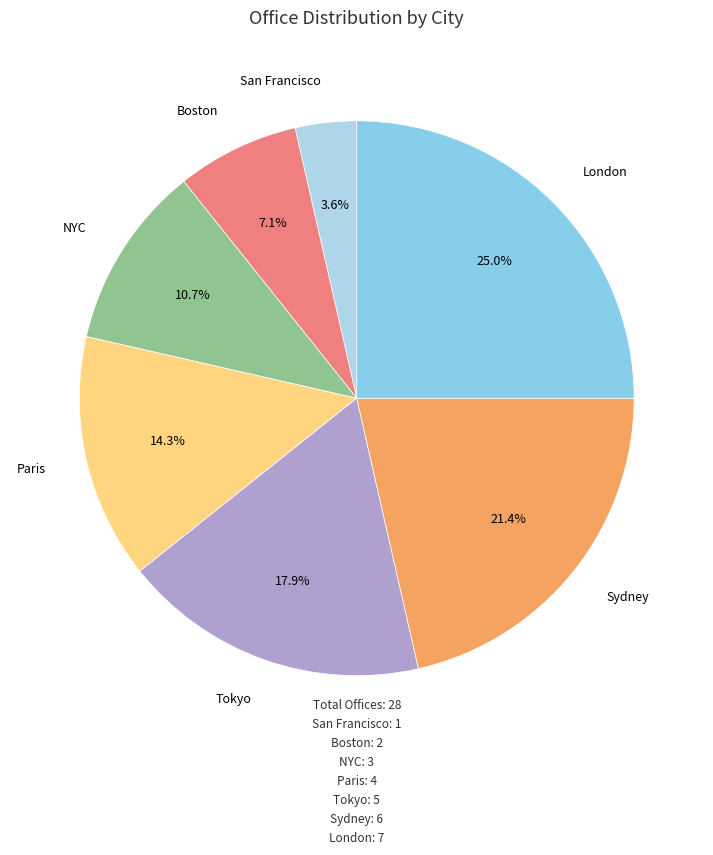

How many slices are in this pie chart?

7